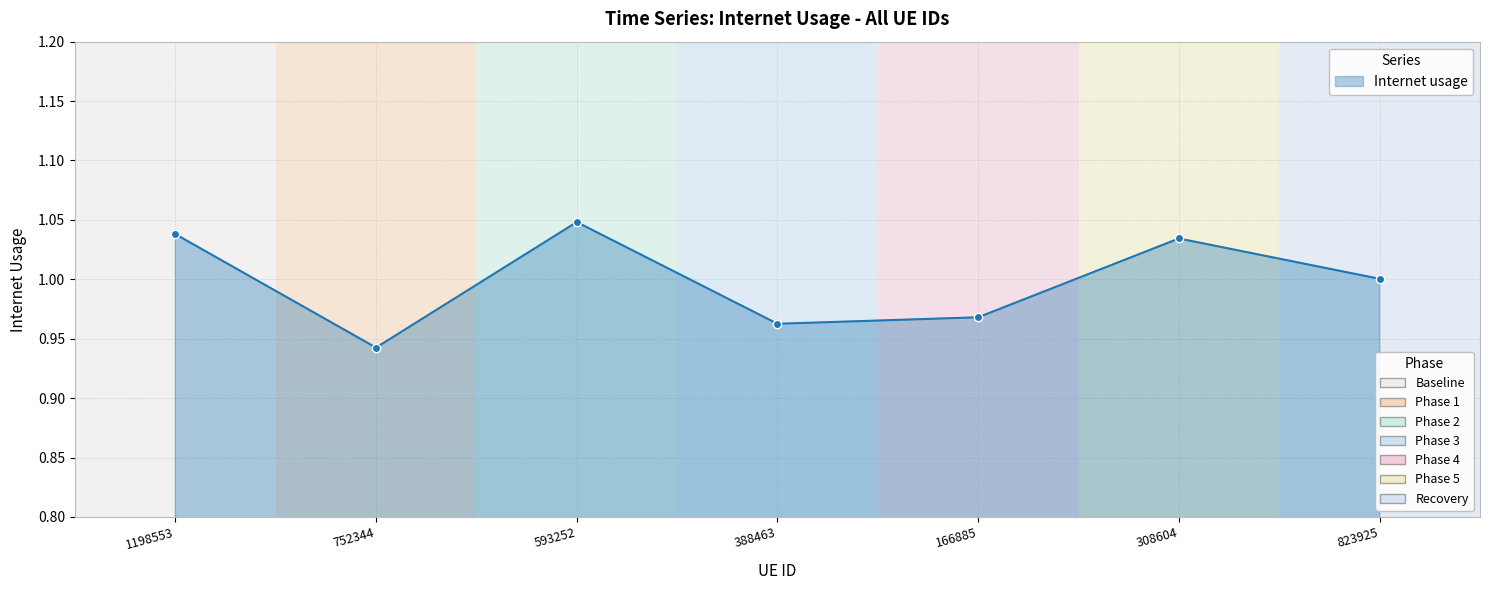

Where is the data nearest to the value 0?

752344